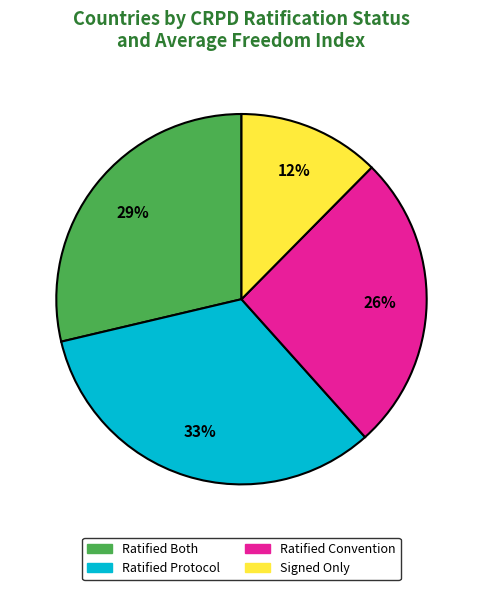

To the nearest percent, what is the difference between the largest and smallest slice percentages?

21%